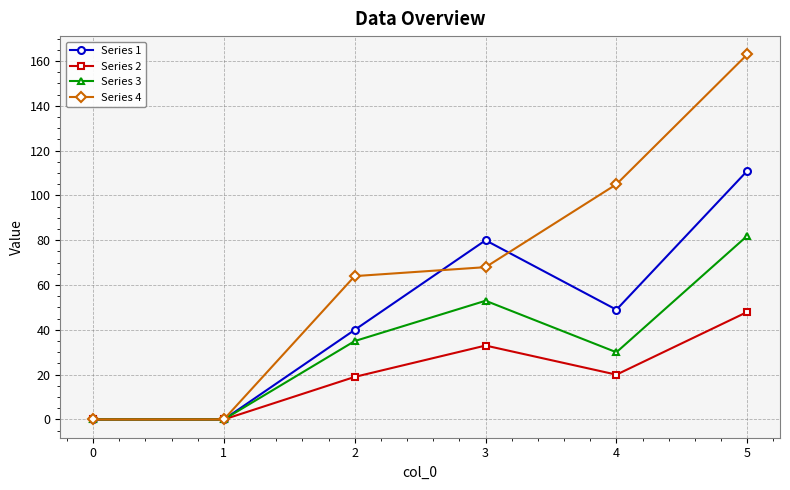

Rank the series at 3 from lowest to highest value.

Series 2, Series 3, Series 4, Series 1